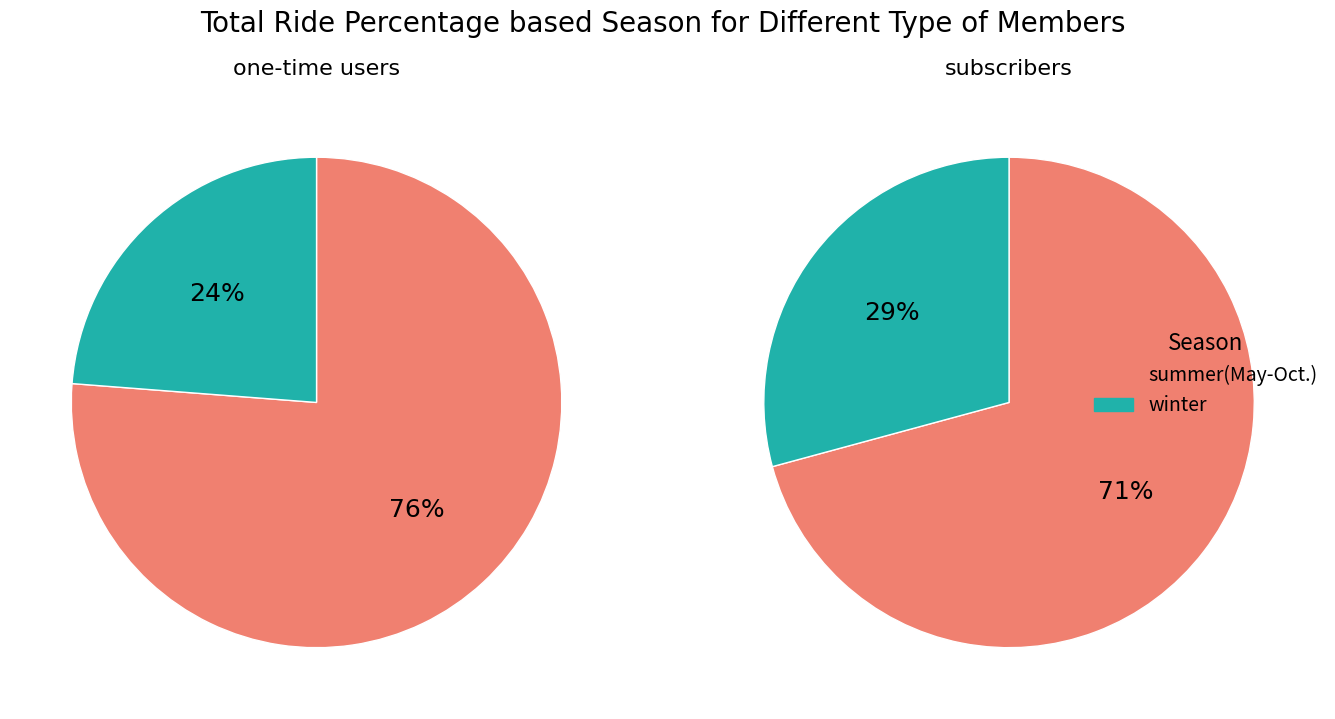

Rank the series by their average value, from lowest to highest.

winter, summer(May-Oct.)